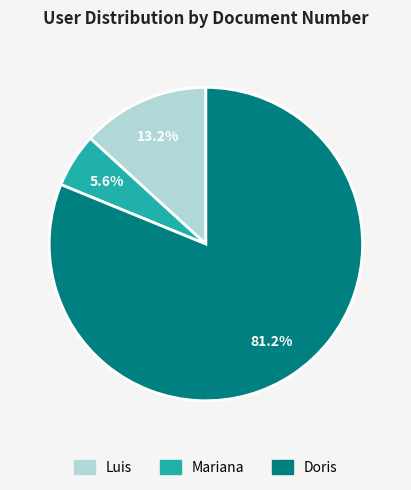

How many slices are in this pie chart?

3